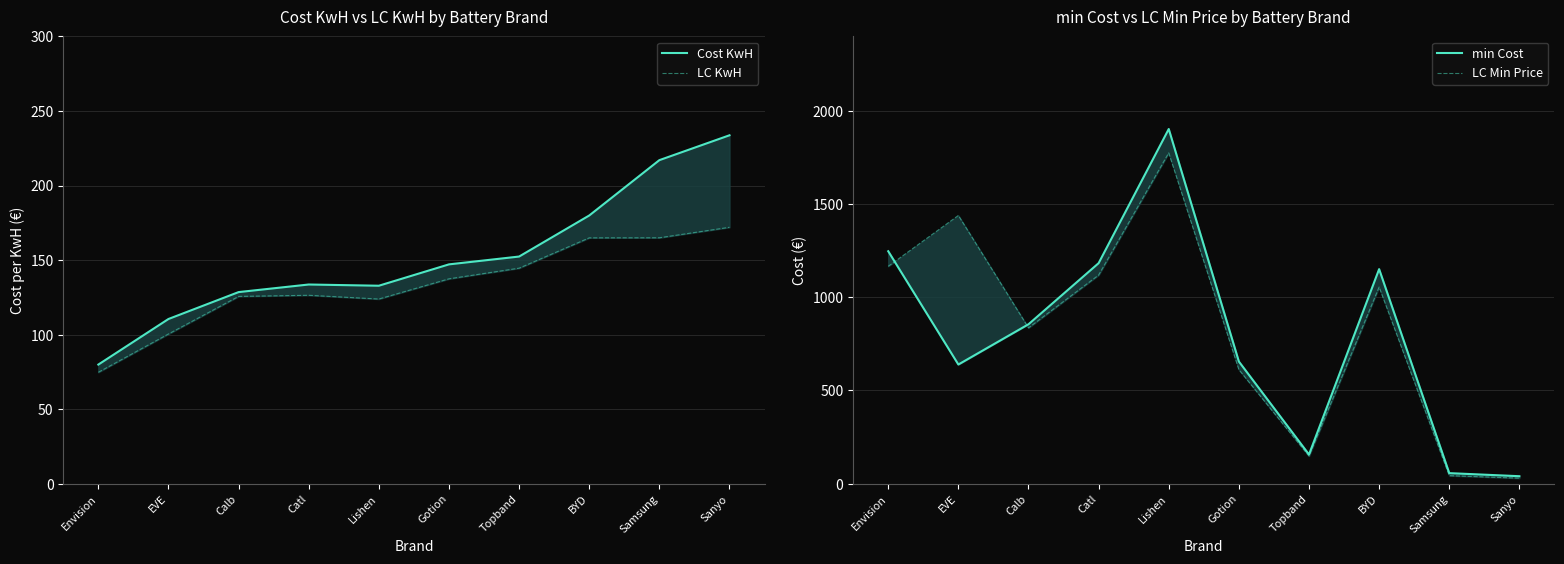

Does the chart display data point markers on the line(s)?

No